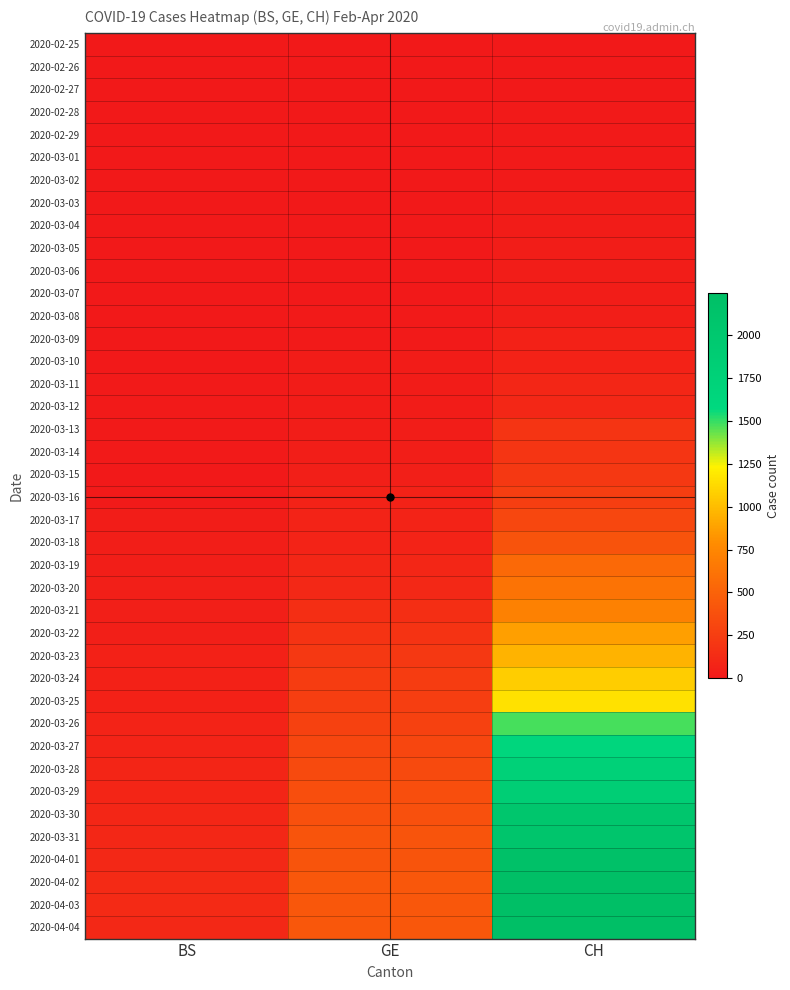

Reading left to right, list all the values displayed in this chart.

2020-02-25: BS=0	GE=0	CH=0
2020-02-26: BS=0	GE=1	CH=1
2020-02-27: BS=0	GE=1	CH=1
2020-02-28: BS=0	GE=2	CH=9
2020-02-29: BS=0	GE=3	CH=10
2020-03-01: BS=0	GE=3	CH=11
2020-03-02: BS=0	GE=3	CH=14
2020-03-03: BS=0	GE=4	CH=18
2020-03-04: BS=0	GE=4	CH=26
2020-03-05: BS=1	GE=5	CH=28
2020-03-06: BS=1	GE=7	CH=29
2020-03-07: BS=1	GE=7	CH=30
2020-03-08: BS=1	GE=9	CH=39
2020-03-09: BS=1	GE=13	CH=55
2020-03-10: BS=1	GE=18	CH=68
2020-03-11: BS=13	GE=20	CH=89
2020-03-12: BS=13	GE=23	CH=99
2020-03-13: BS=13	GE=33	CH=191
2020-03-14: BS=13	GE=43	CH=193
2020-03-15: BS=0	GE=46	CH=219
2020-03-16: BS=13	GE=66	CH=257
2020-03-17: BS=30	GE=75	CH=320
2020-03-18: BS=40	GE=78	CH=402
2020-03-19: BS=40	GE=92	CH=546
2020-03-20: BS=45	GE=109	CH=622
2020-03-21: BS=46	GE=145	CH=716
2020-03-22: BS=50	GE=179	CH=872
2020-03-23: BS=56	GE=214	CH=956
2020-03-24: BS=58	GE=238	CH=1076
2020-03-25: BS=58	GE=258	CH=1164
2020-03-26: BS=74	GE=272	CH=1479
2020-03-27: BS=76	GE=313	CH=1637
2020-03-28: BS=79	GE=339	CH=1751
2020-03-29: BS=87	GE=365	CH=1830
2020-03-30: BS=90	GE=382	CH=2037
2020-03-31: BS=105	GE=405	CH=2072
2020-04-01: BS=108	GE=406	CH=2166
2020-04-02: BS=119	GE=424	CH=2243
2020-04-03: BS=115	GE=424	CH=2234
2020-04-04: BS=112	GE=421	CH=2227